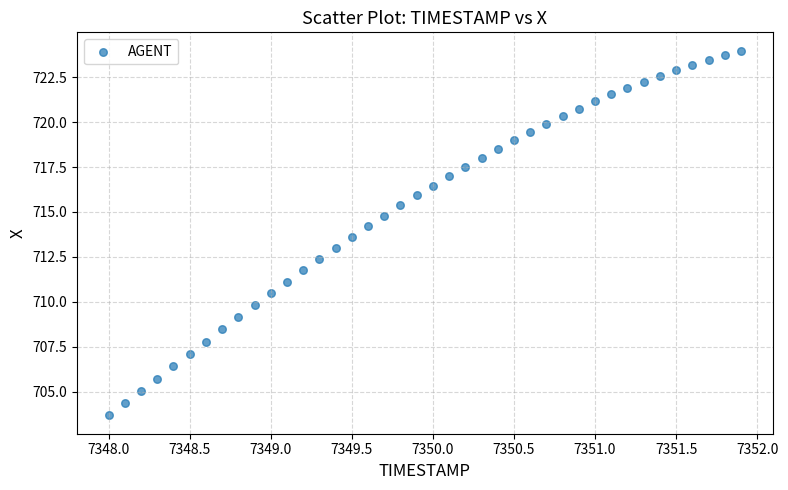

What is the range of Y values (max minus min)?

20.3